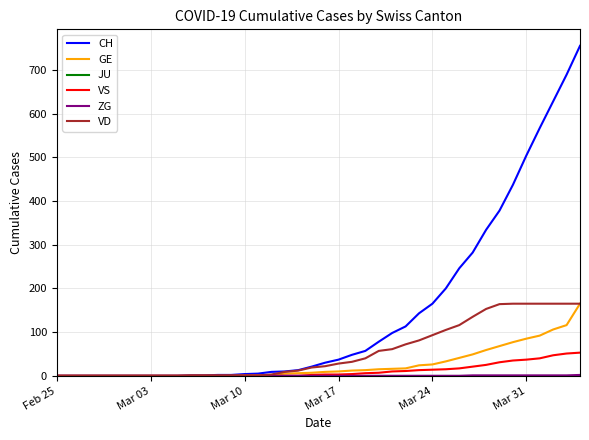

Which series has the largest total across all categories?

CH